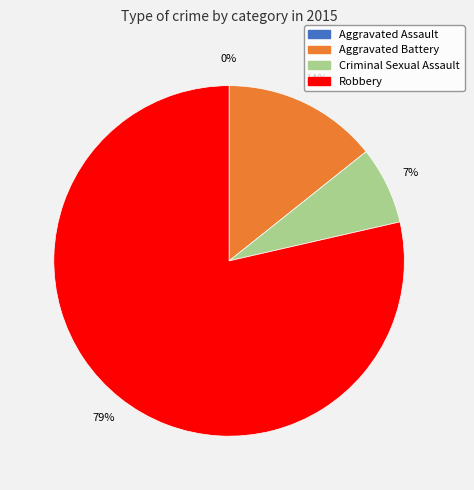

Is it true that Aggravated Battery is 14% of the pie?

True